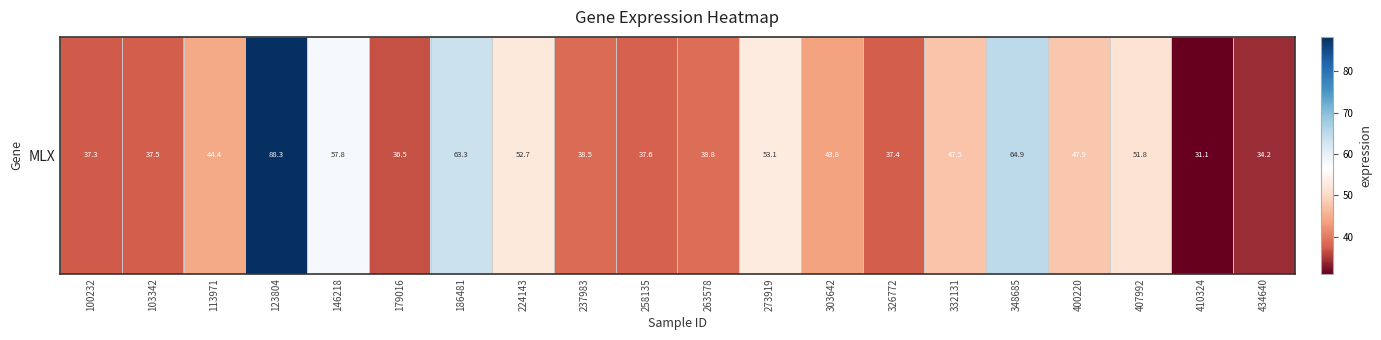

Reading left to right, transcribe all the data shown in this chart.

37.3	37.5	44.4	88.3	57.8	36.5	63.3	52.7	38.5	37.6	38.8	53.1	43.8	37.4	47.5	64.9	47.9	51.8	31.1	34.2